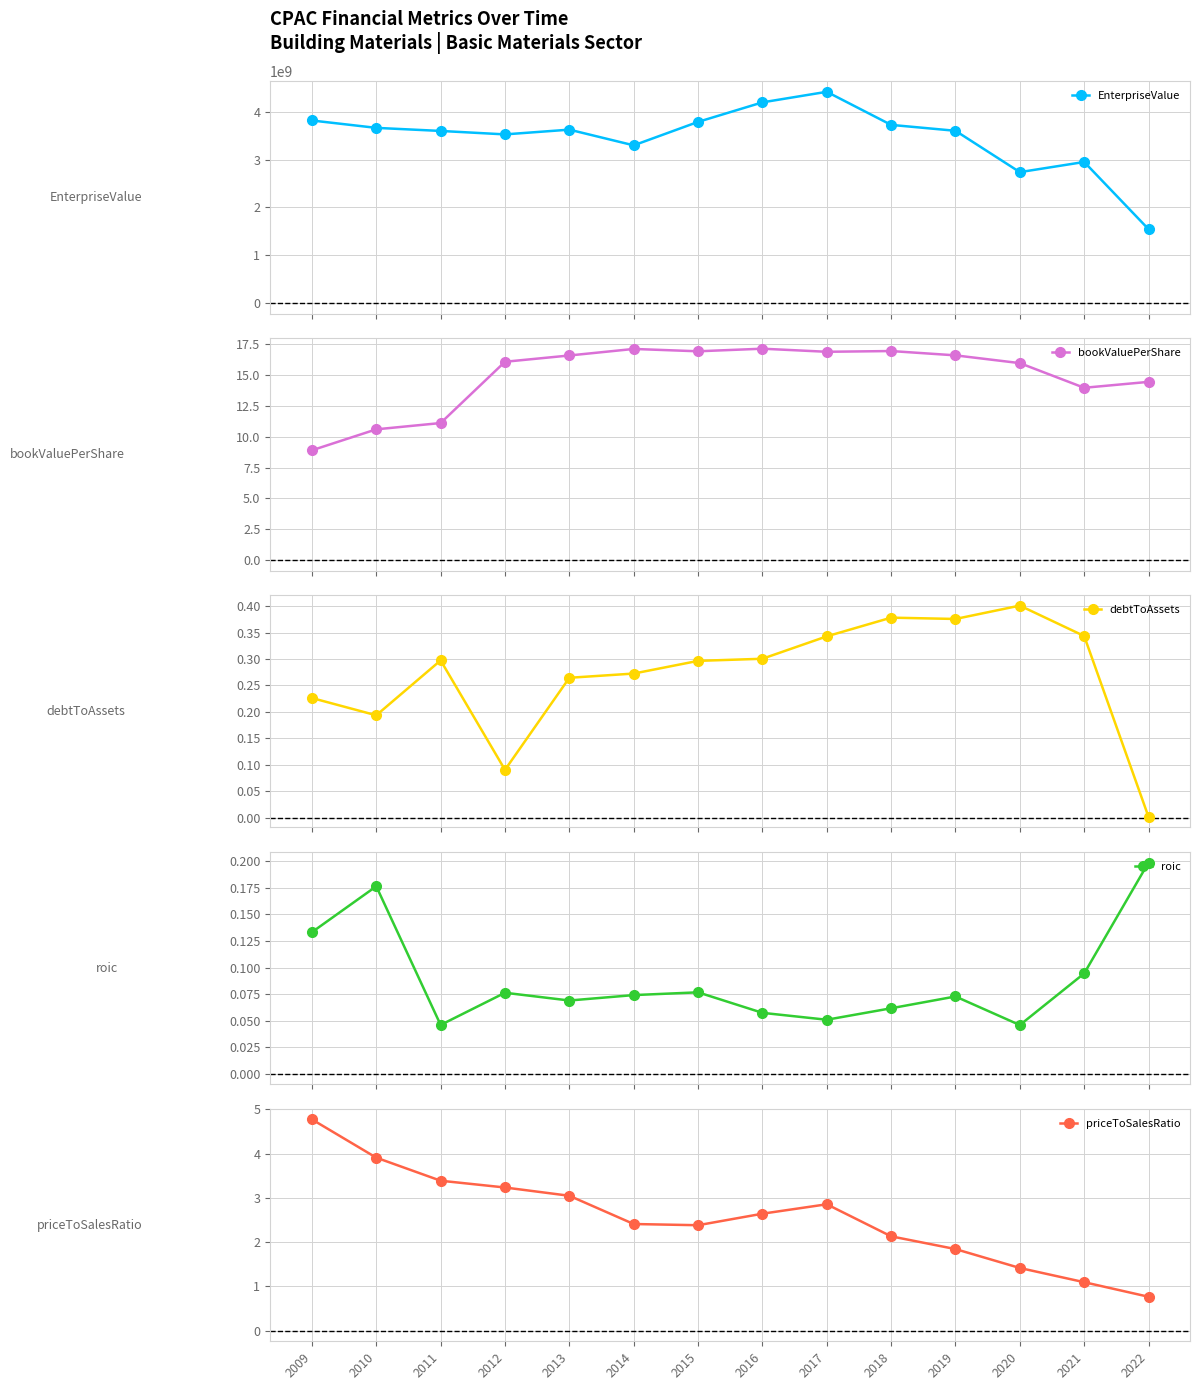

In roic, how many points are lower than both neighbors (excluding endpoints)?

4